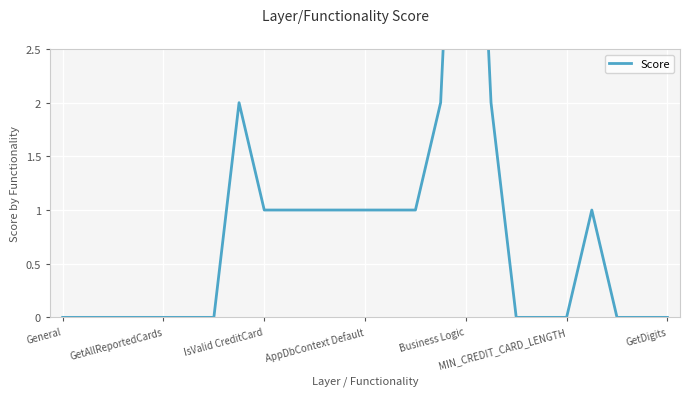

How many positive values are there?

12